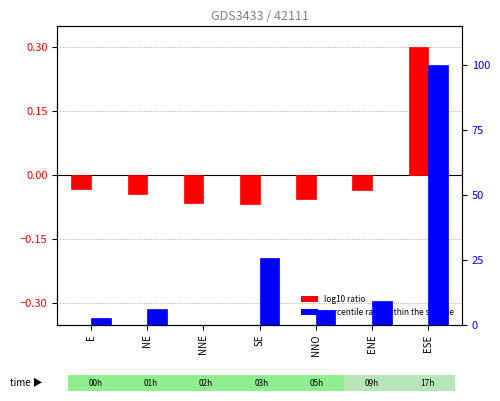

What value does the log10 ratio series have at ESE?

0.3